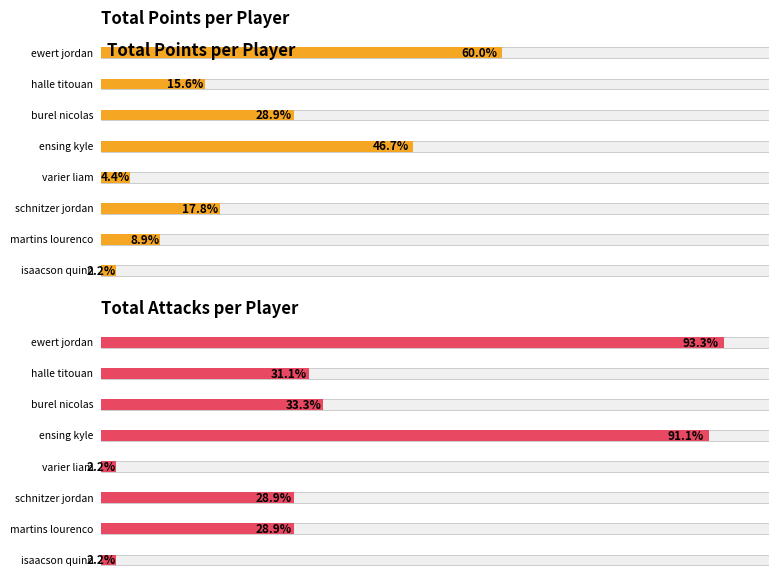

What is the average value of the Total Points series?

10